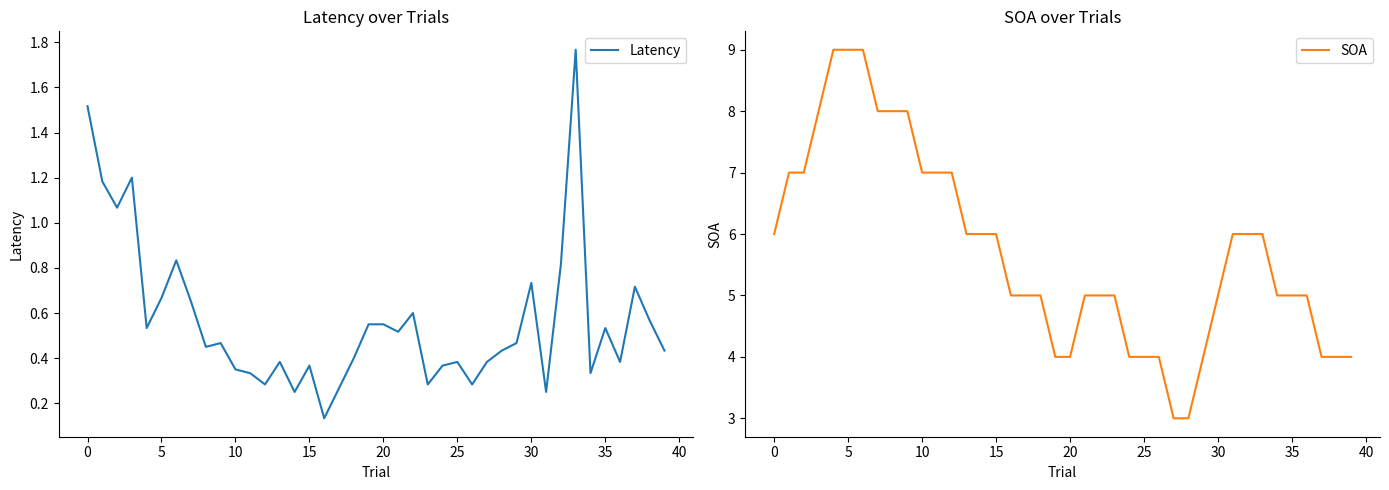

What is the label of the 13th point from the left?

12